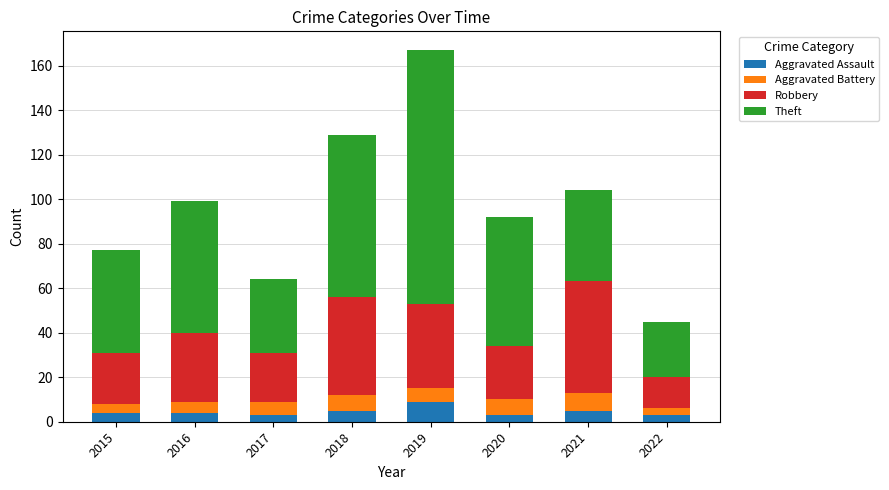

What is the maximum value for Aggravated Assault?

9